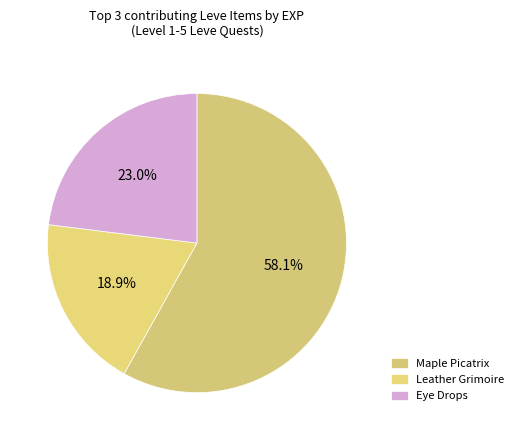

Count the number of slices in the pie.

3